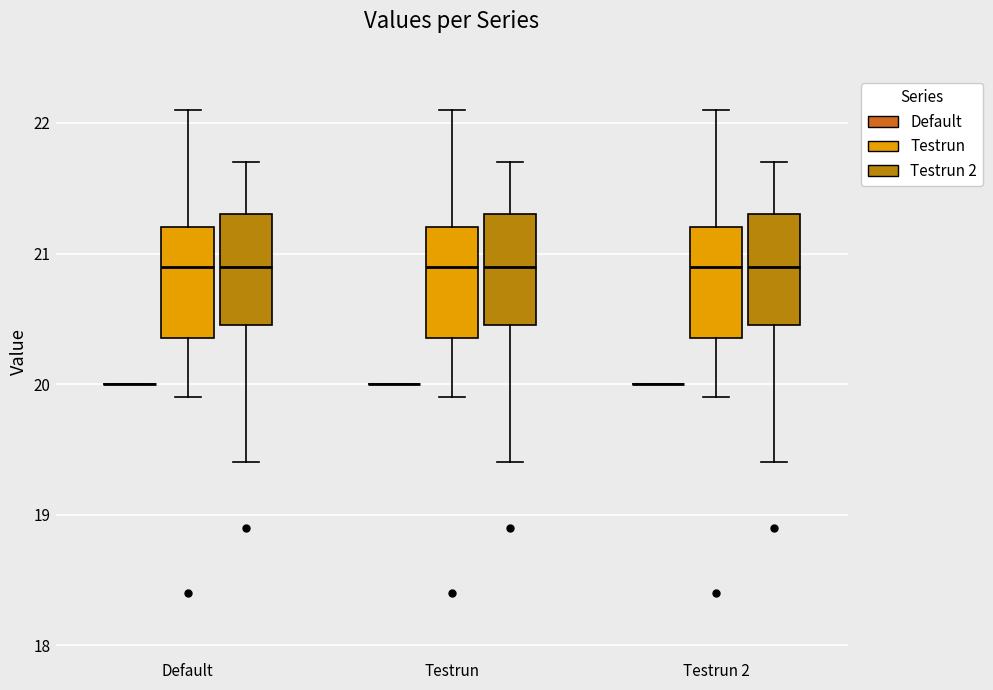

Reading left to right, transcribe this box plot: for each box, give where its median line is, the range the box spans, and where its two whiskers end, as read against the y-axis. The values are not printed on the chart, so give them approximately, as read against the axis.

Default (Default): box collapsed to a line at 20.0, whiskers 20.0 to 20.0
Default (Testrun): median 20.9, box 20.4 to 21.2, whiskers 19.9 to 22.1
Default (Testrun 2): median 20.9, box 20.5 to 21.3, whiskers 19.4 to 21.7
Testrun (Default): box collapsed to a line at 20.0, whiskers 20.0 to 20.0
Testrun (Testrun): median 20.9, box 20.4 to 21.2, whiskers 19.9 to 22.1
Testrun (Testrun 2): median 20.9, box 20.5 to 21.3, whiskers 19.4 to 21.7
Testrun 2 (Default): box collapsed to a line at 20.0, whiskers 20.0 to 20.0
Testrun 2 (Testrun): median 20.9, box 20.4 to 21.2, whiskers 19.9 to 22.1
Testrun 2 (Testrun 2): median 20.9, box 20.5 to 21.3, whiskers 19.4 to 21.7